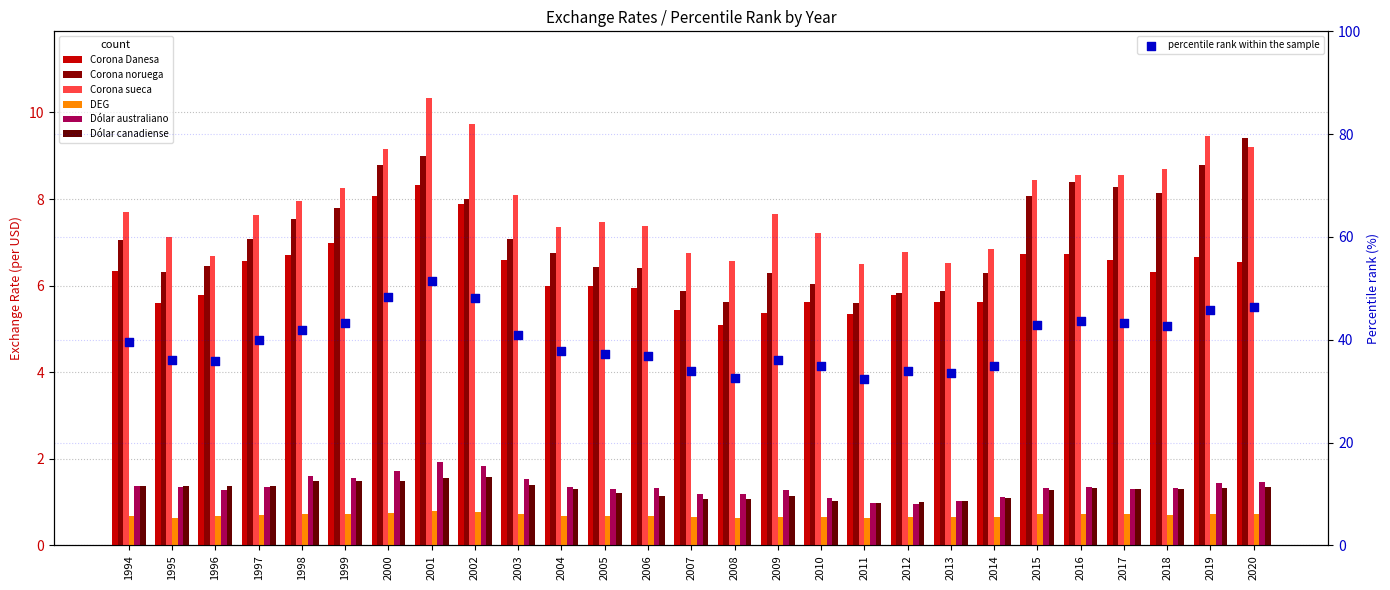

Which series reaches the minimum Y coordinate?

DEG